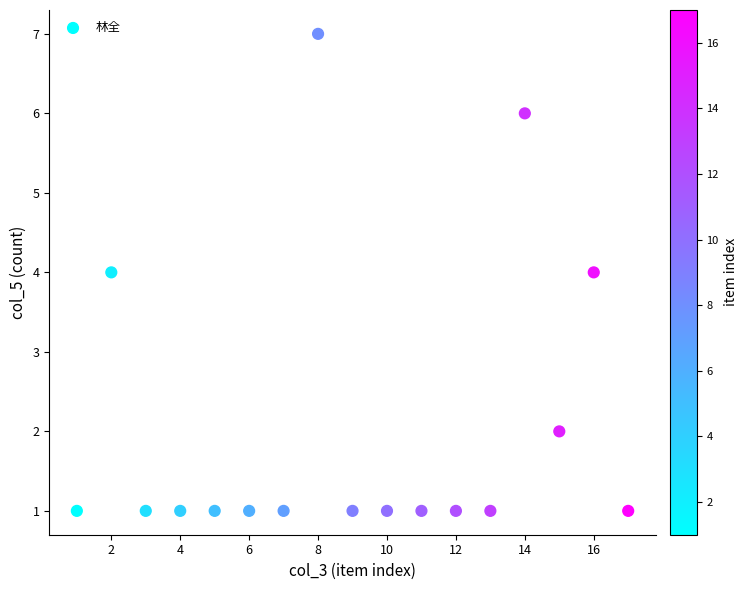

What is the range of X values (max minus min)?

16